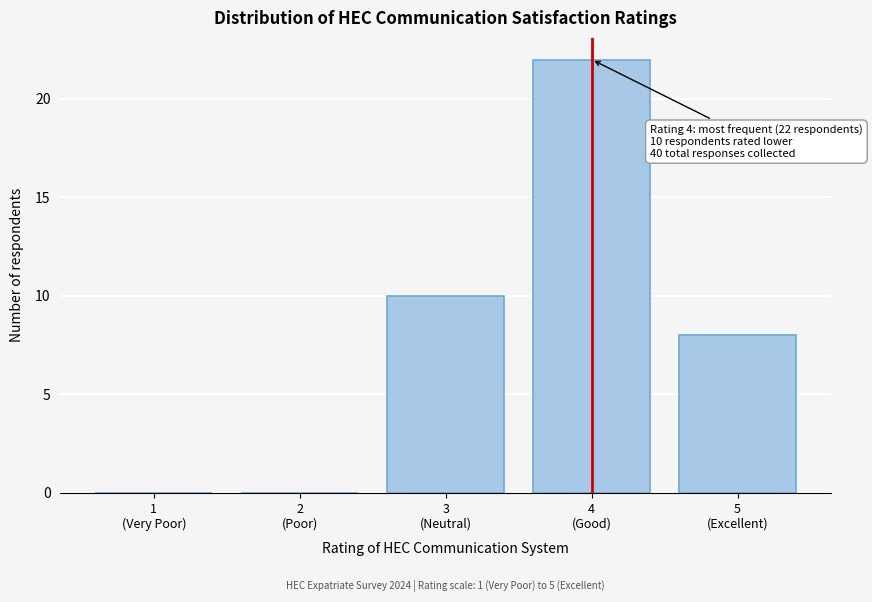

What is the maximum value shown in the chart?

22